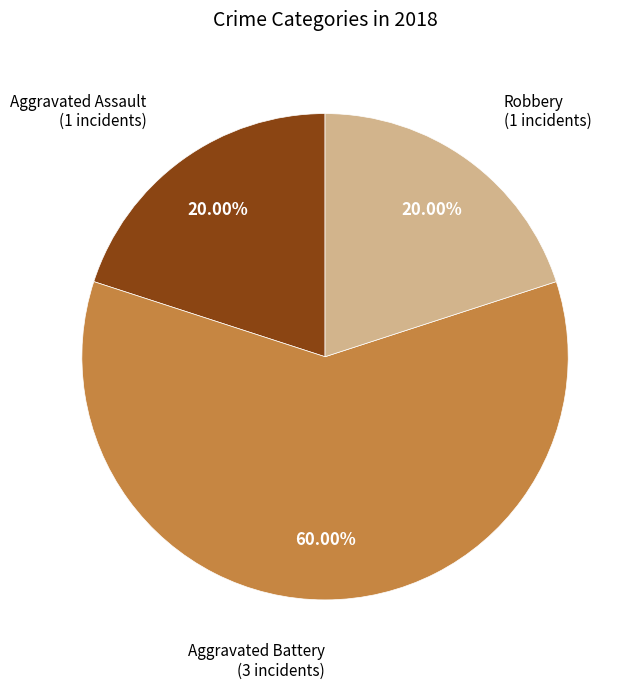

Is there a majority slice in this chart?

Yes